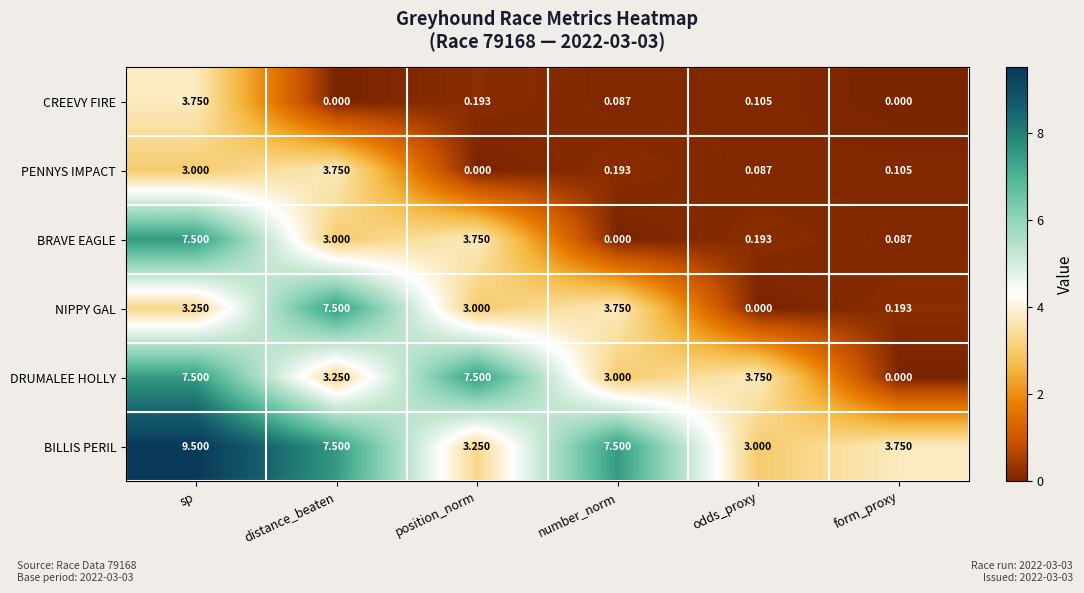

Which series changed the most between distance_beaten and odds_proxy?

NIPPY GAL